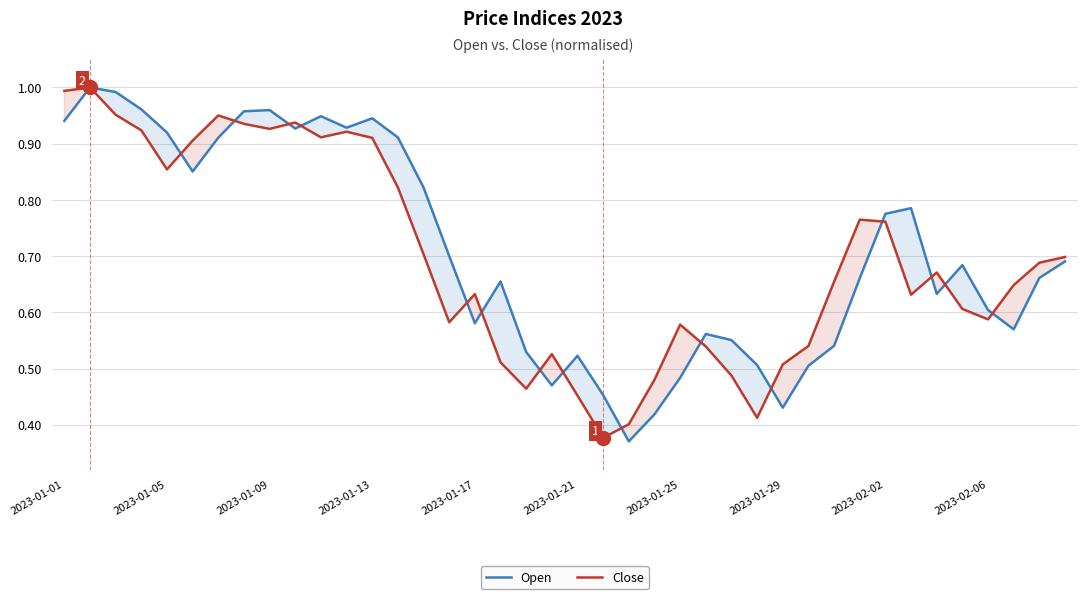

Does the chart display data point markers on the line(s)?

No